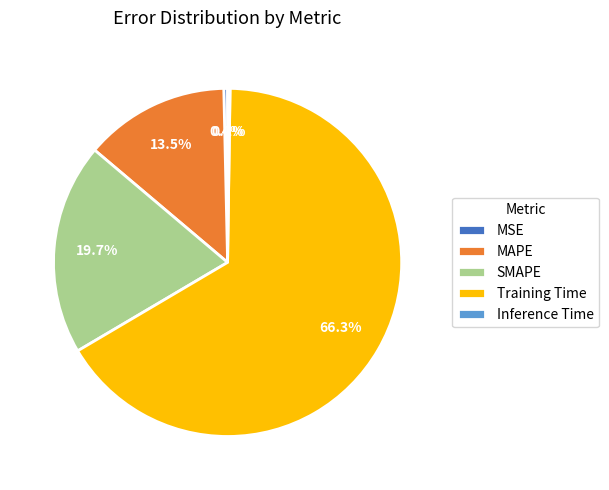

What is the majority slice?

Training Time